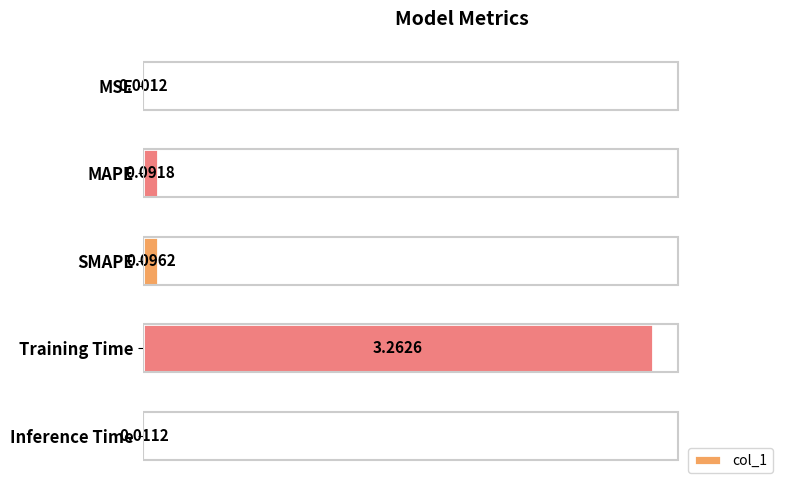

Which category has the highest value across all series?

Training Time